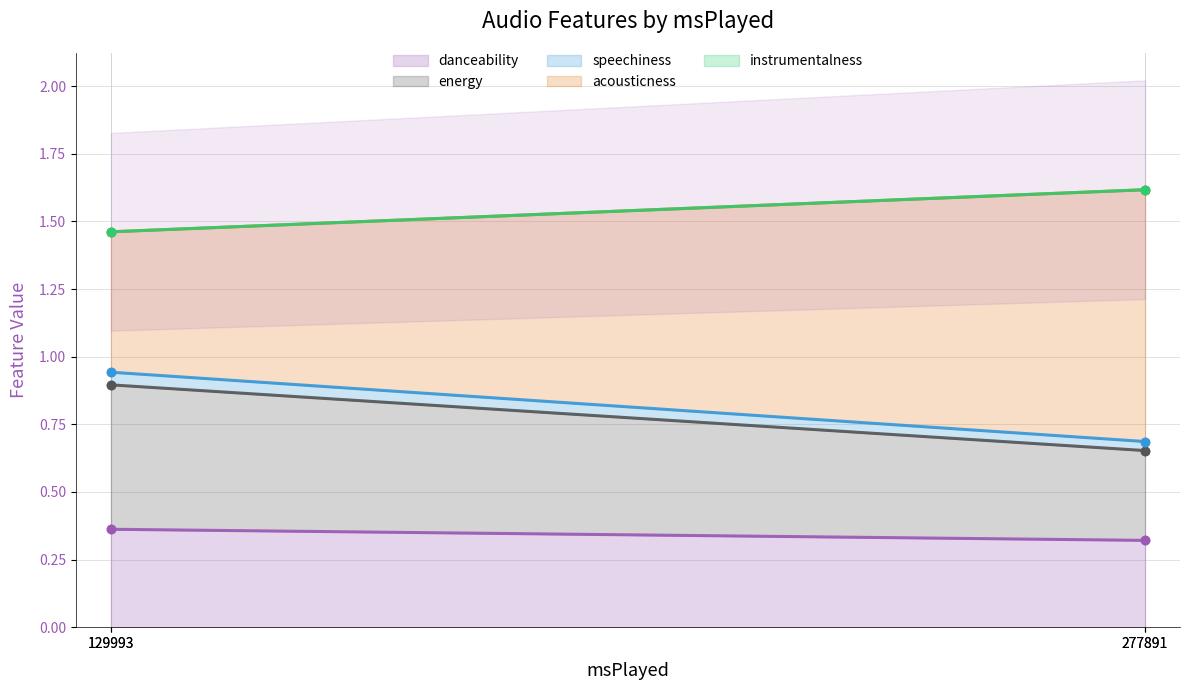

The danceability series shows 0.3 at 277891. True or false?

True